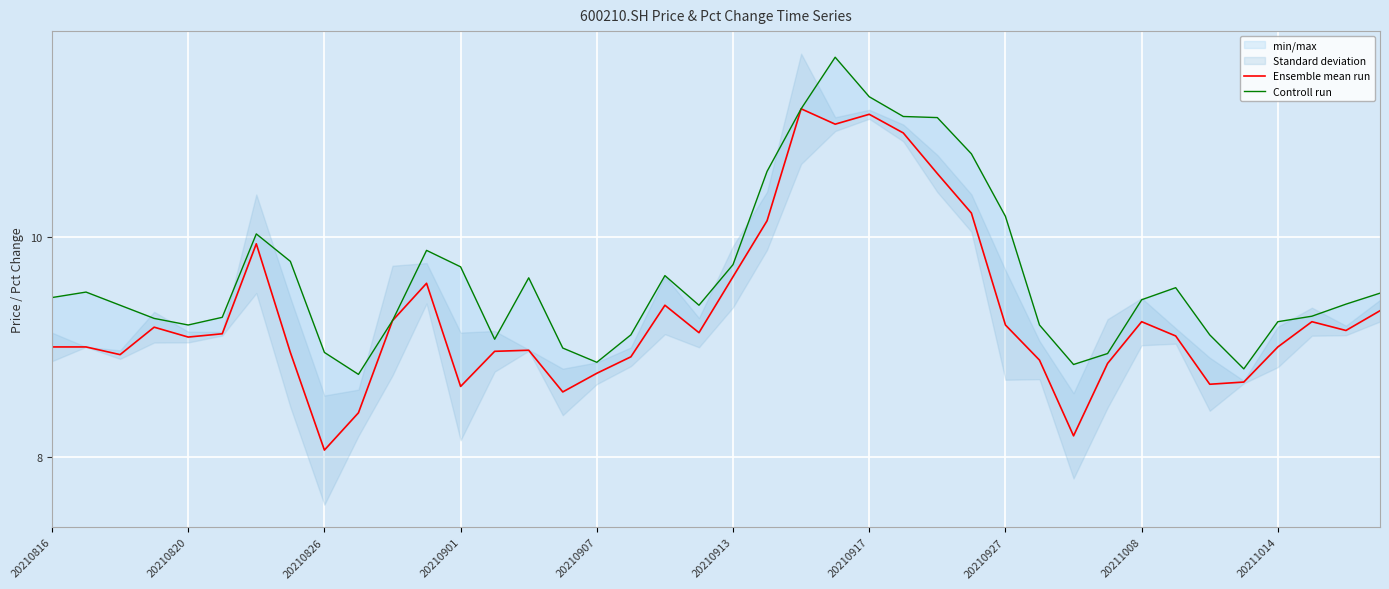

True or false: Controll run and Ensemble mean run intersect in this chart.

False